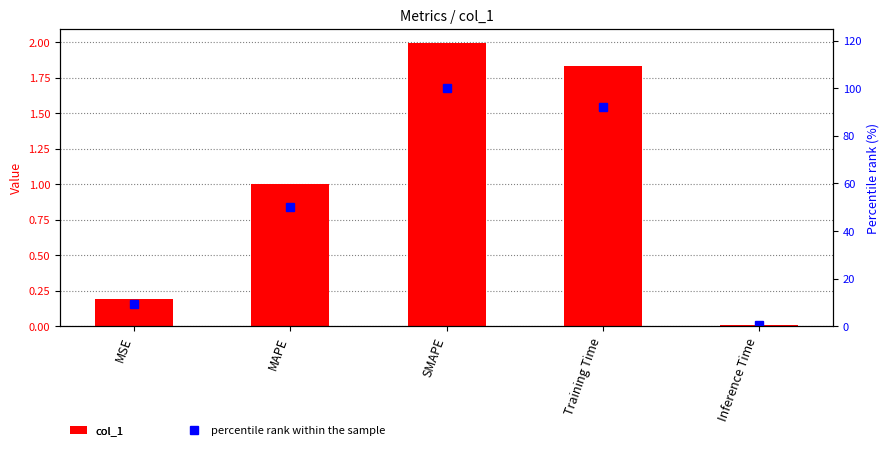

Which series changed the most between SMAPE and Inference Time?

percentile rank within the sample